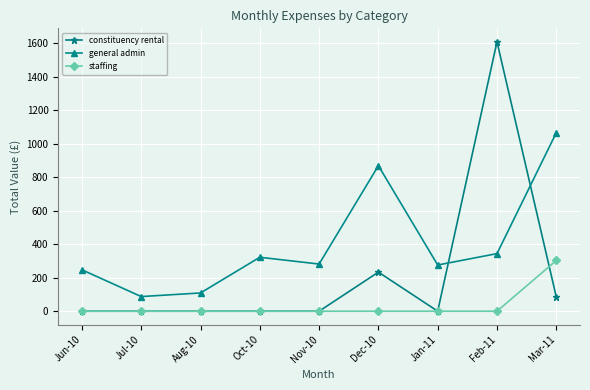

Is the value of constituency rental at Aug-10 greater than the value of general admin at Jun-10?

No